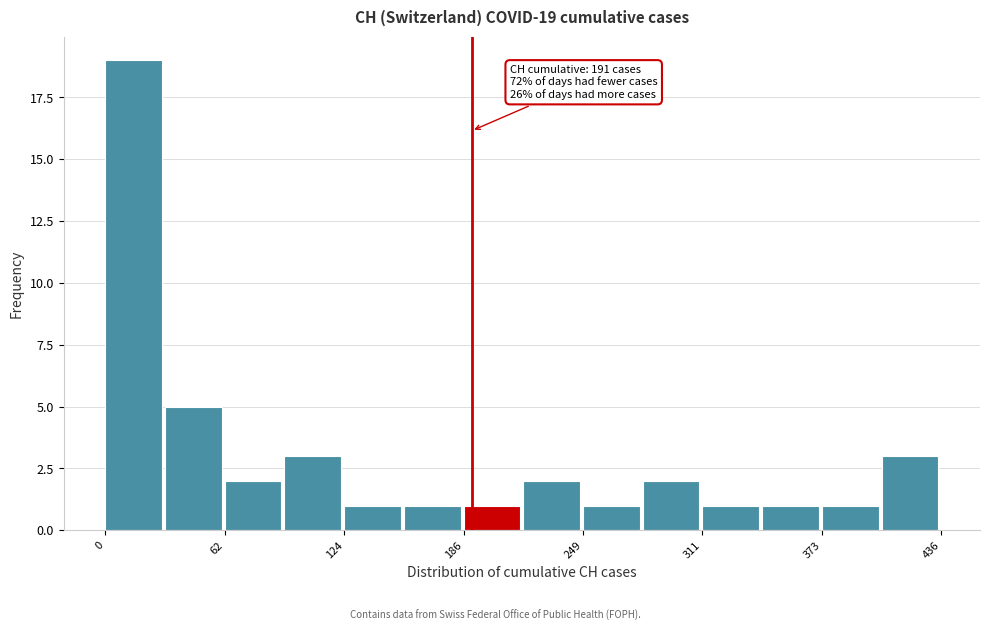

Around what value on the x-axis is the tallest bar? Give the approximate position of its centre, as read against the axis.

10